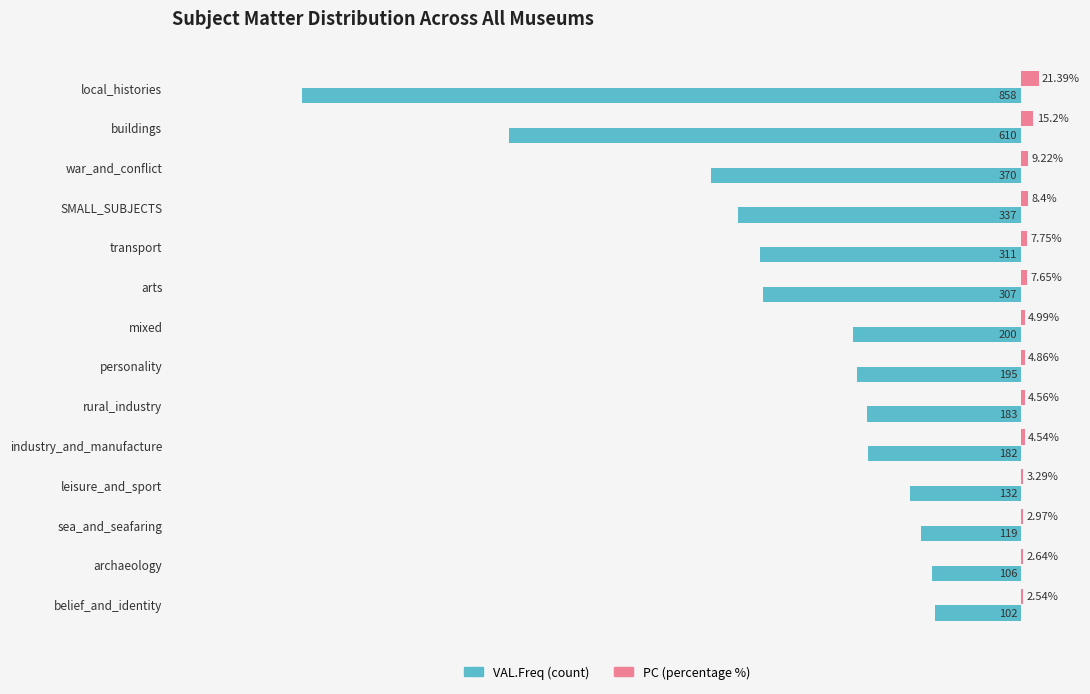

At which category is the sum across all series the highest?

belief_and_identity